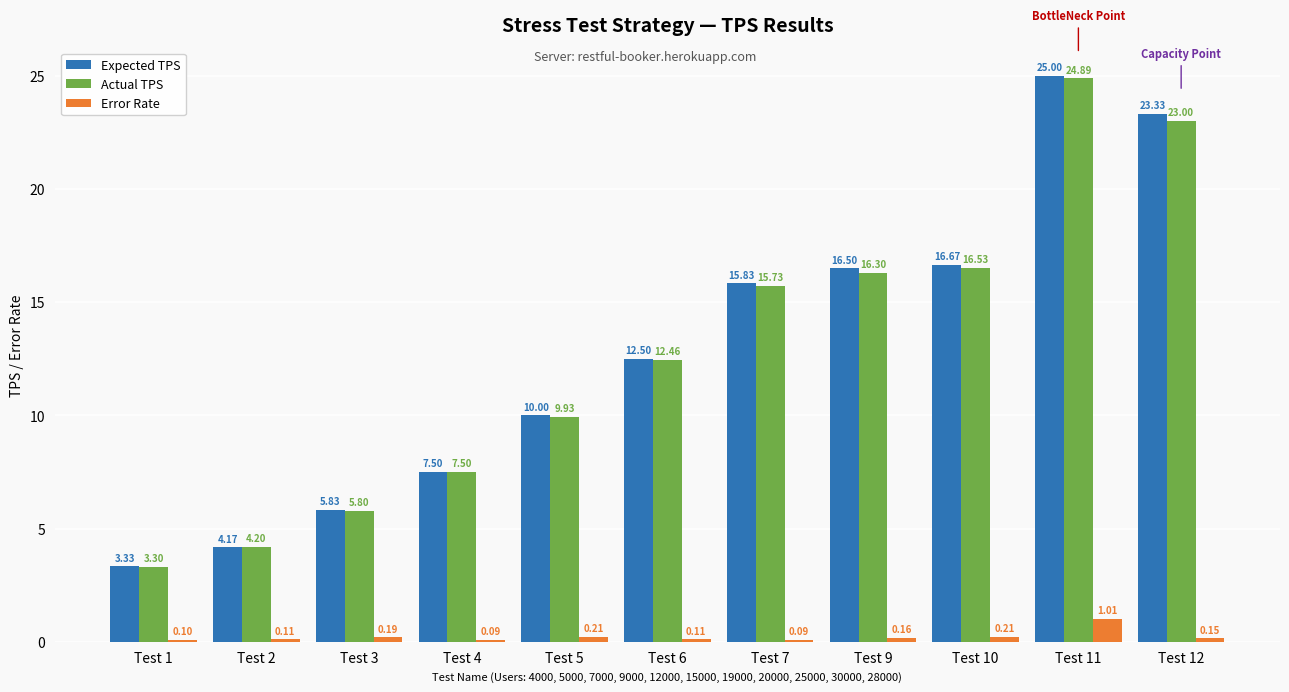

What is the difference between the highest and lowest values at Test 1?

3.2